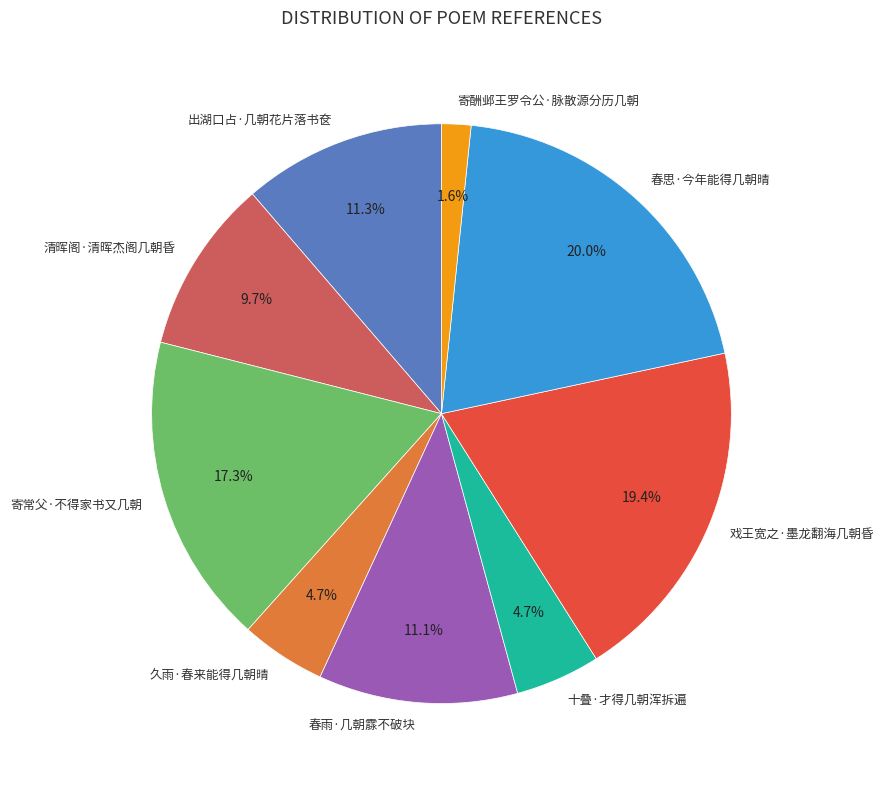

What percentage do 寄酬邺王罗令公·脉散源分历几朝 and 出湖口占·几朝花片落书奁 together represent?

12.9%